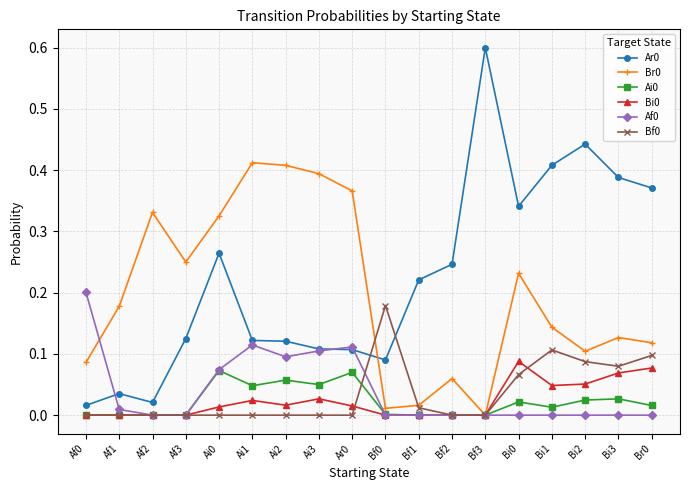

Is it true that Ai0 equals 0.0 at Ar0?

False